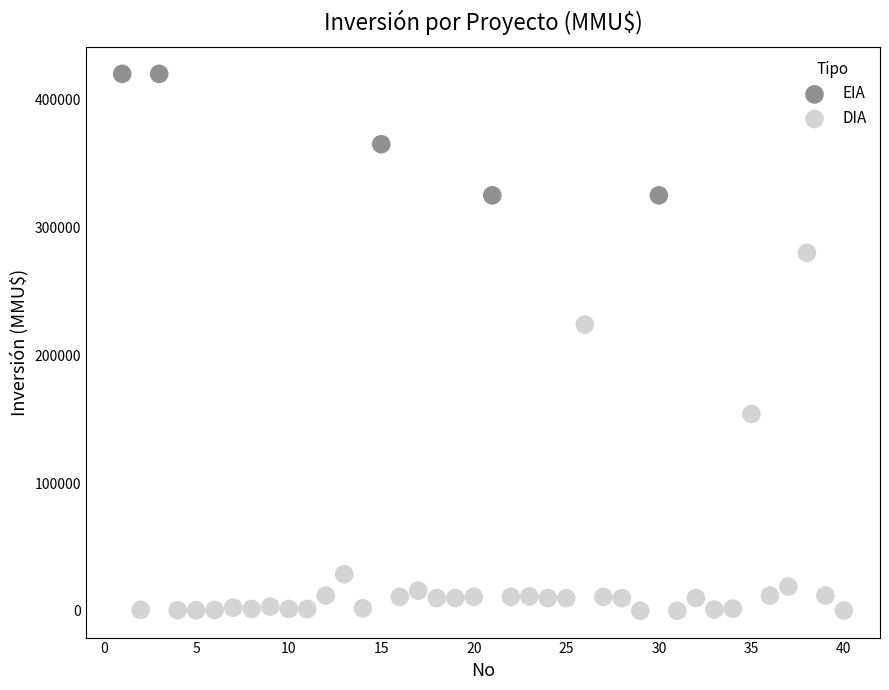

Which series has the widest spread of Y values?

DIA